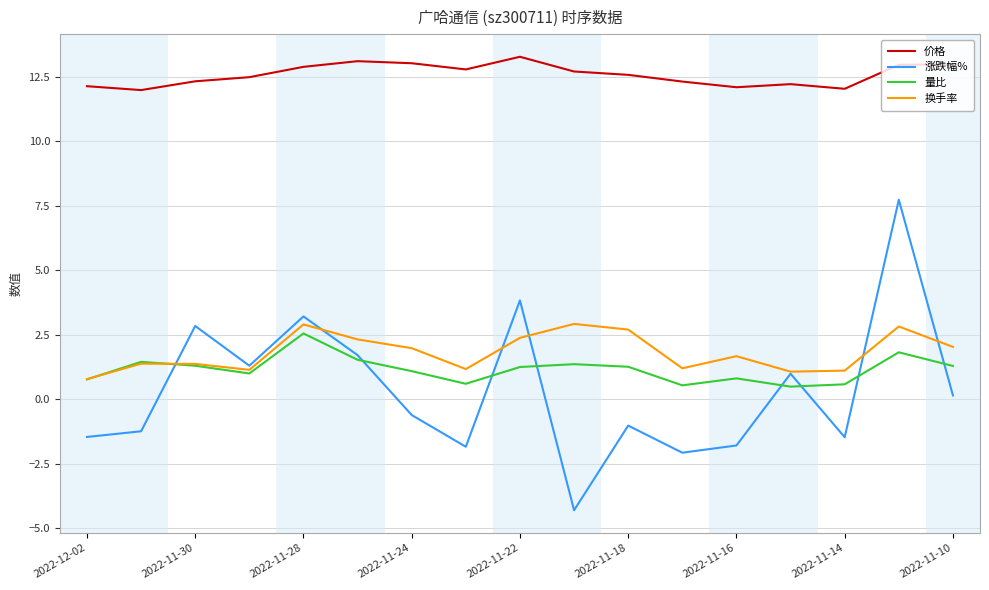

Which series has the largest total across all categories?

价格